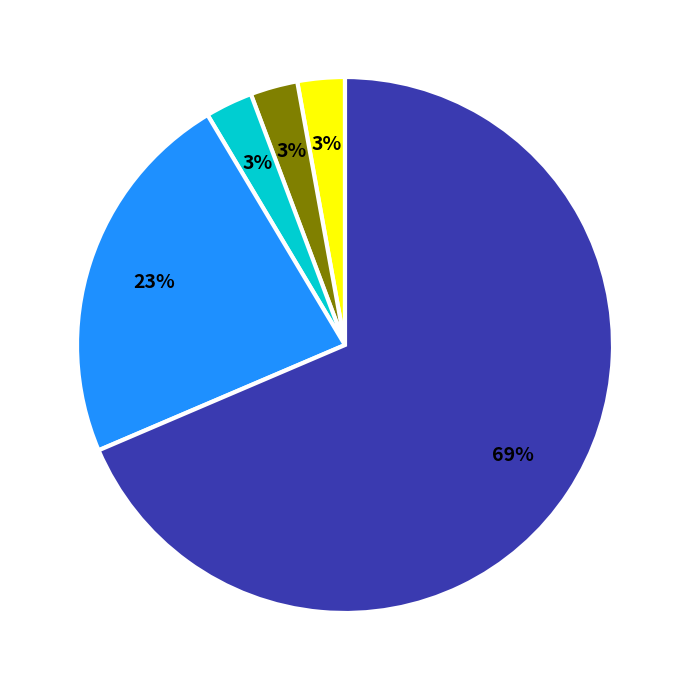

To the nearest percent, what is the average slice percentage?

20%